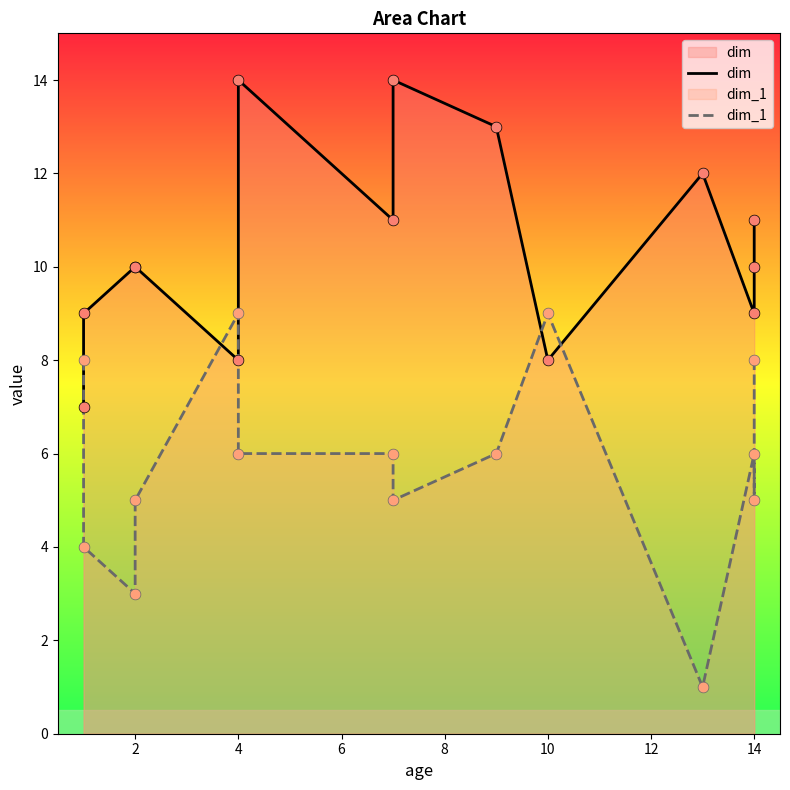

Which series has the largest total across all categories?

dim